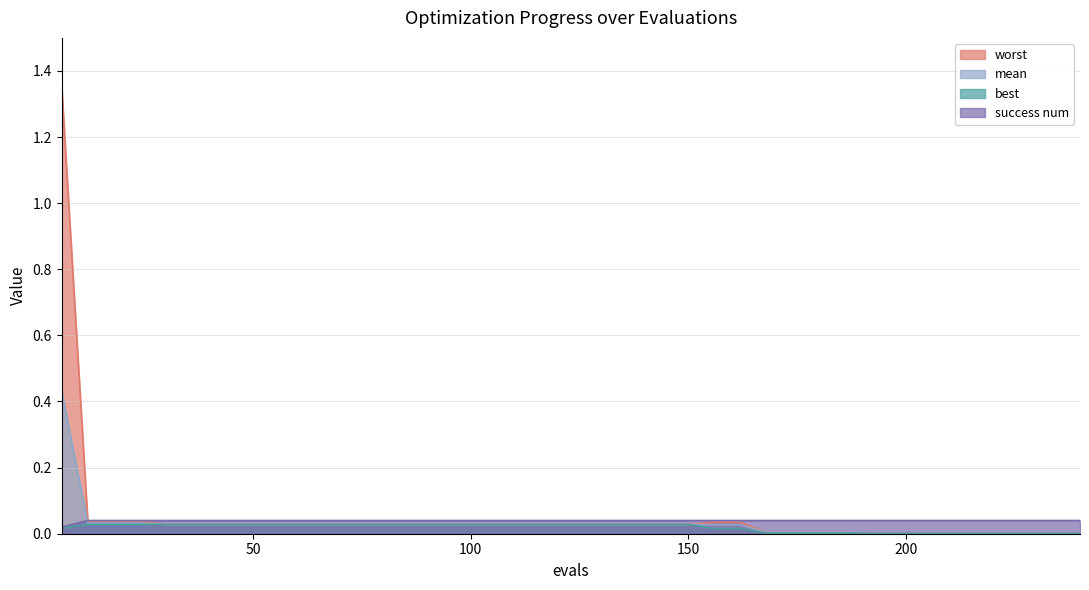

The worst series shows 1.4 at 6. True or false?

True